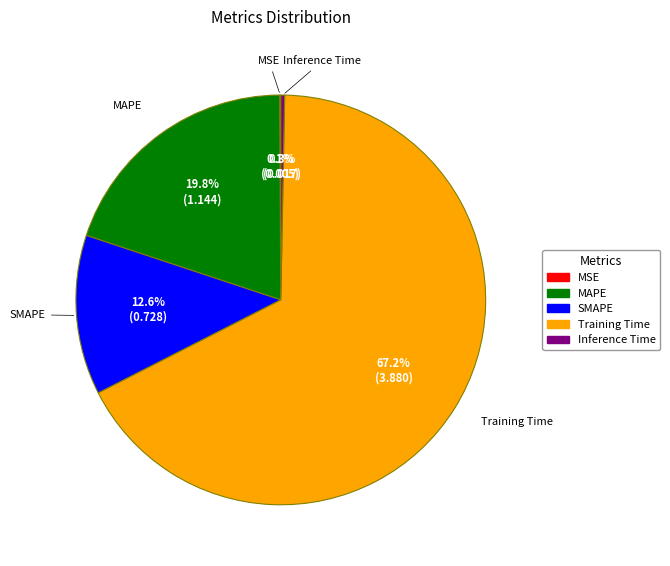

Between MAPE and SMAPE, which is larger?

MAPE